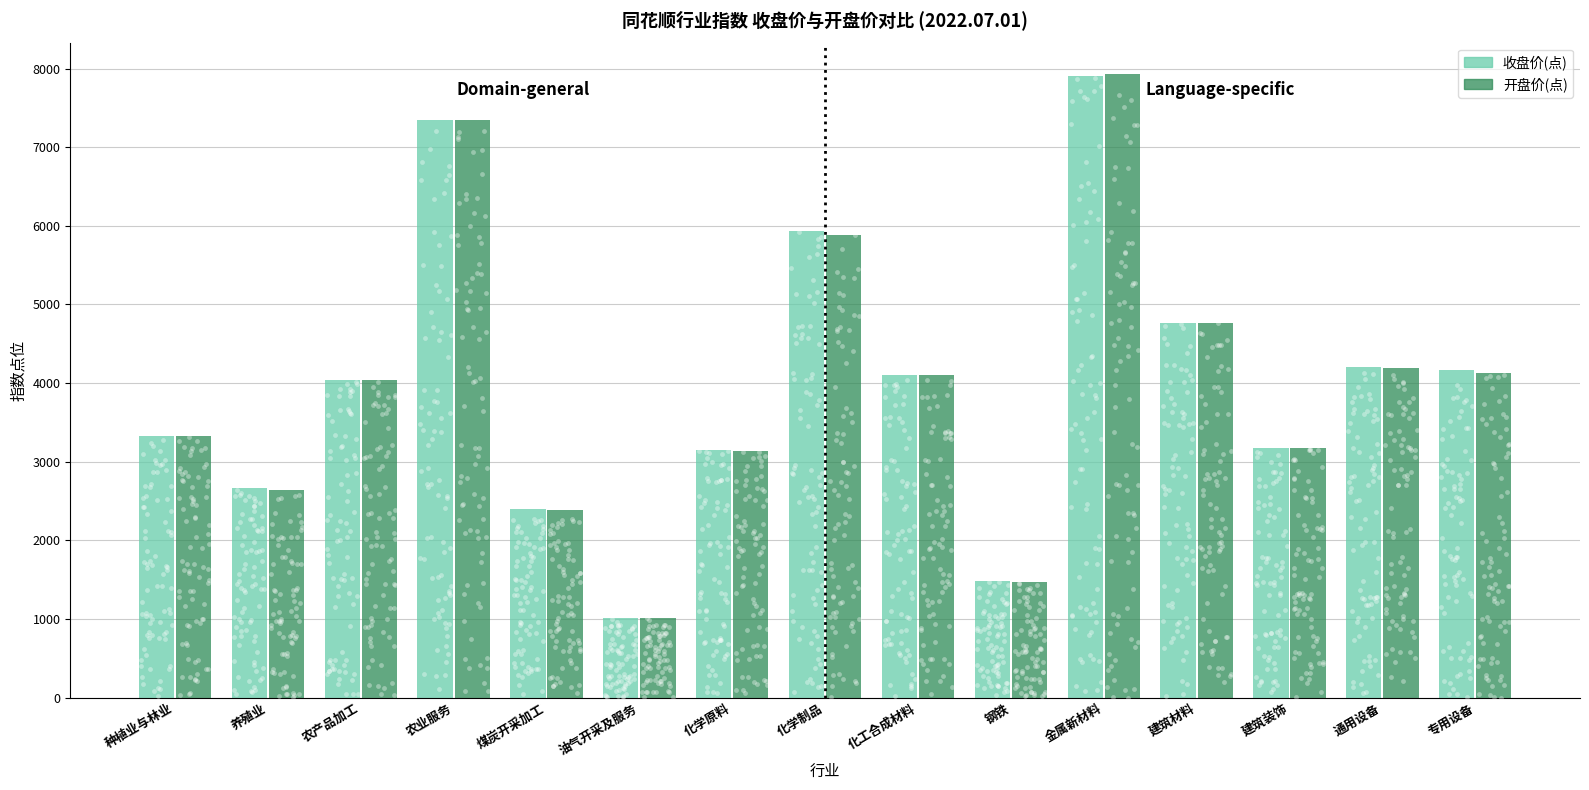

Is the value of 收盘价(点) at 油气开采及服务 greater than the value of 开盘价(点) at 化工合成材料?

No